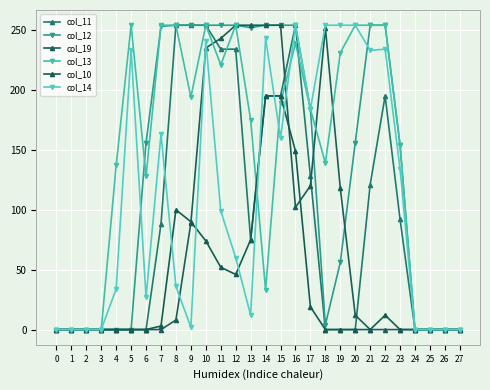

List the labels in order of col_19 value, smallest first.

0, 1, 2, 3, 4, 5, 6, 7, 21, 22, 23, 24, 25, 26, 27, 8, 20, 9, 16, 19, 17, 10, 11, 18, 12, 13, 14, 15